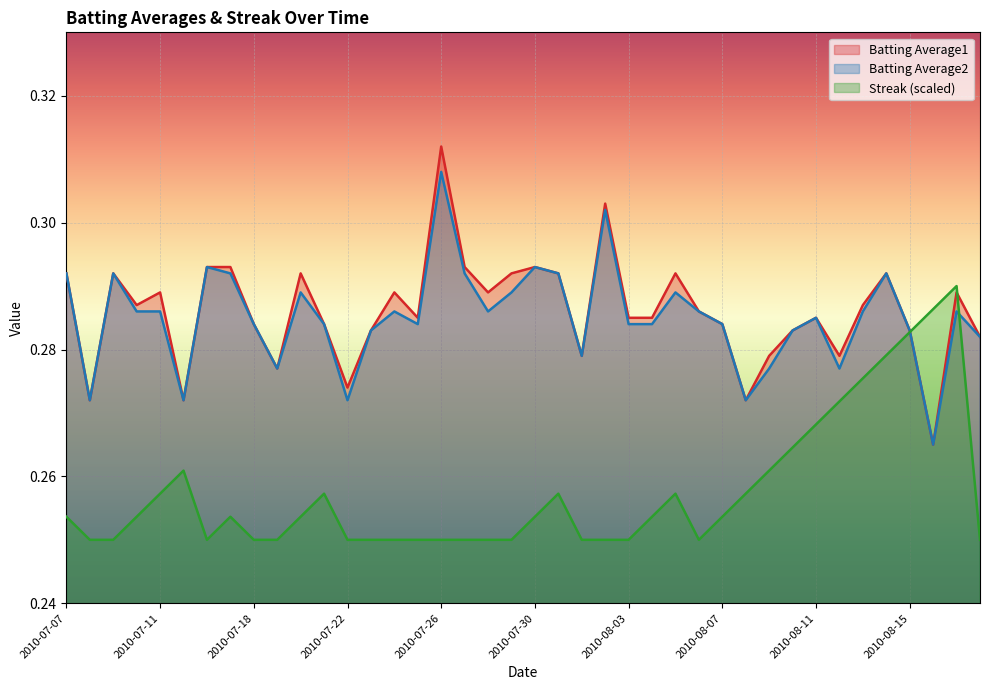

What is the minimum value for Batting Average2?

0.3